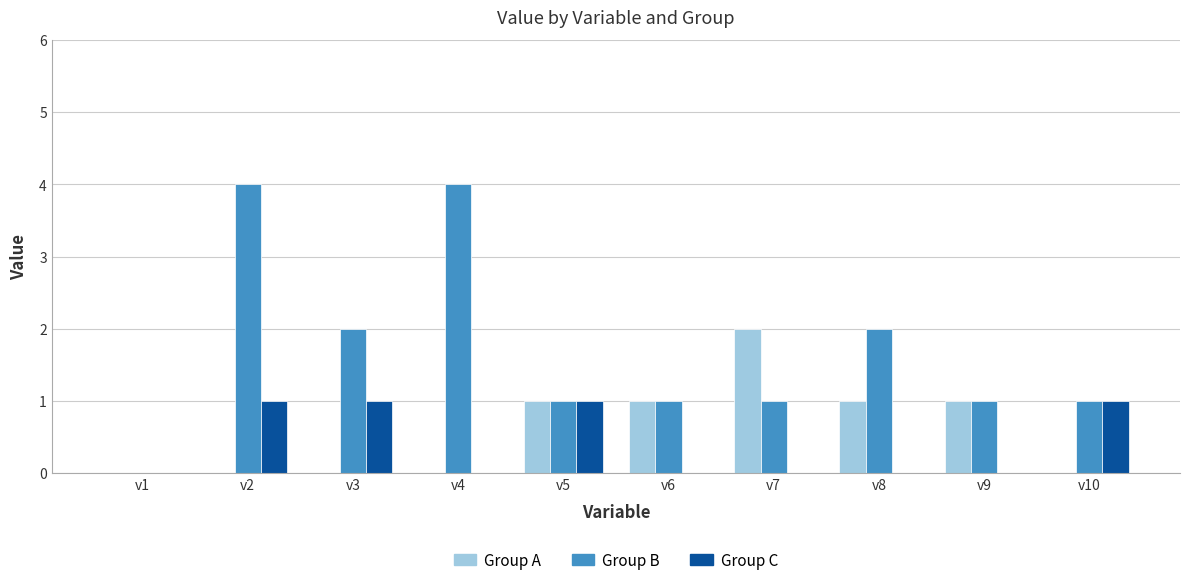

How many data points does each series have?

10